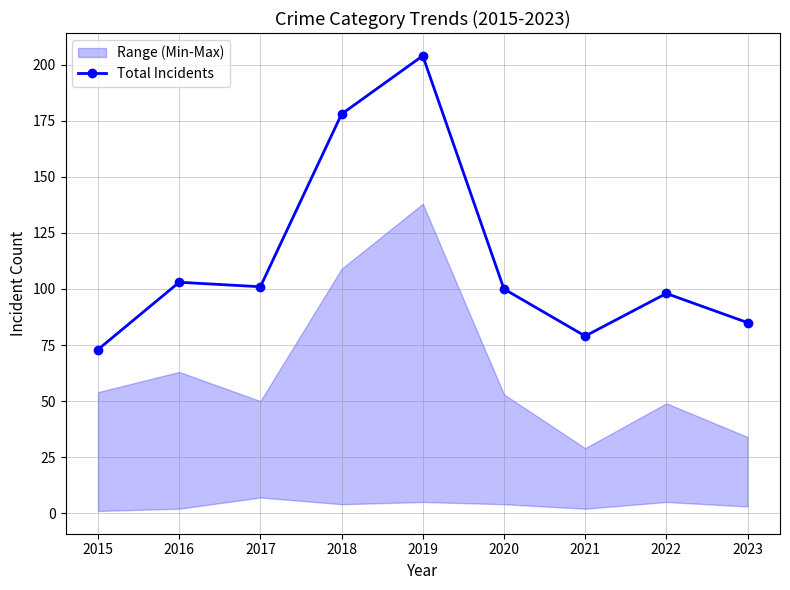

How many interior local valleys (lower than both neighbors) does the data have?

2